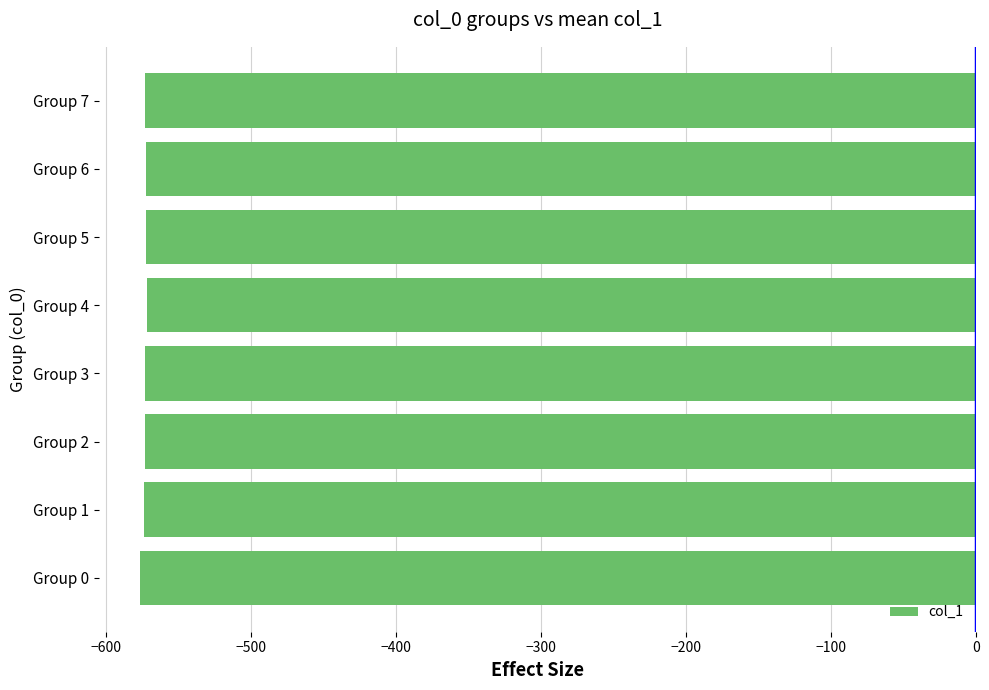

Where is the data nearest to the value -573?

Group 1